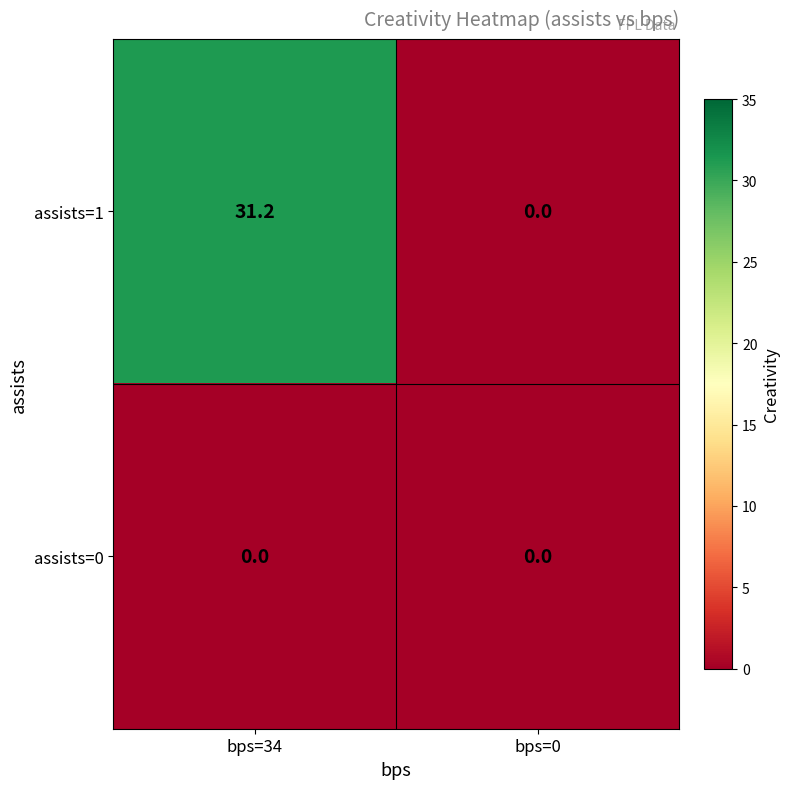

Rank the series by their average value, from lowest to highest.

assists=0, assists=1